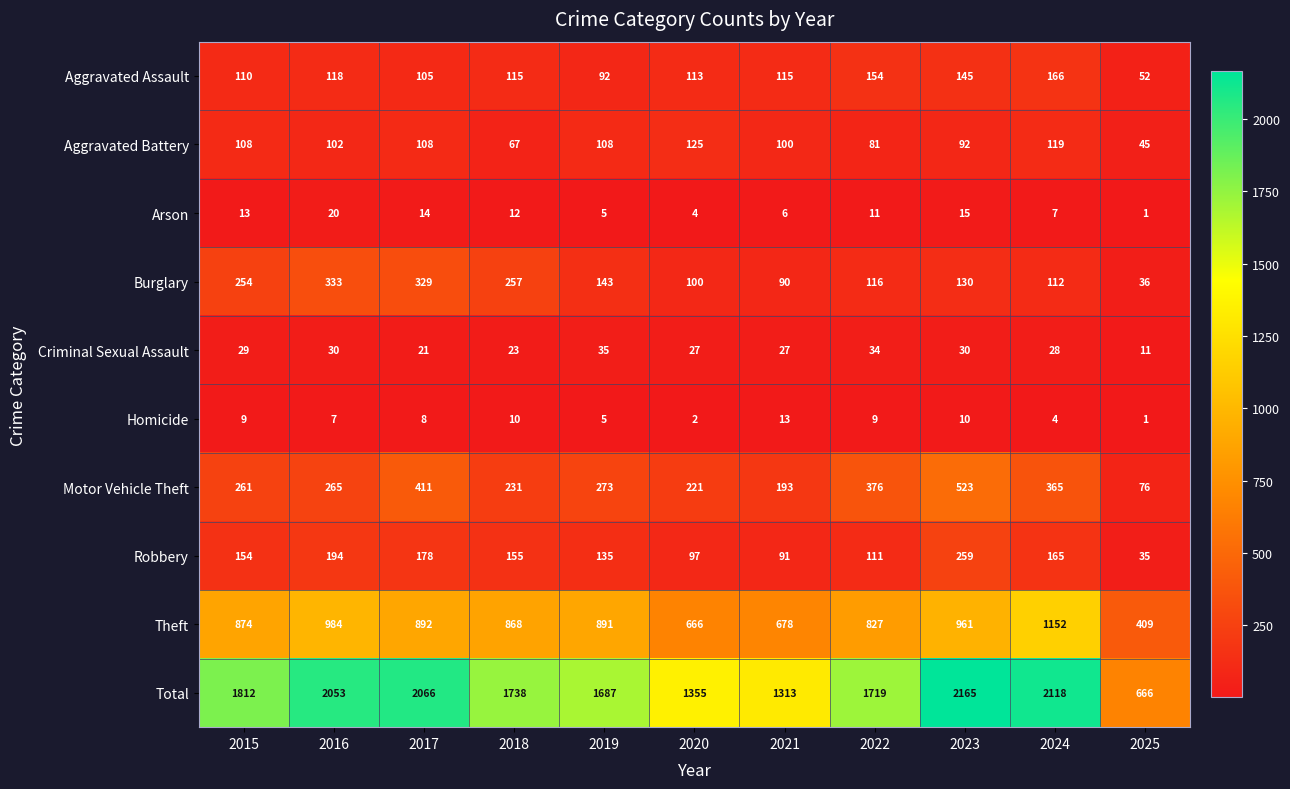

The value of Aggravated Assault at 2025 is 72. True or false?

False